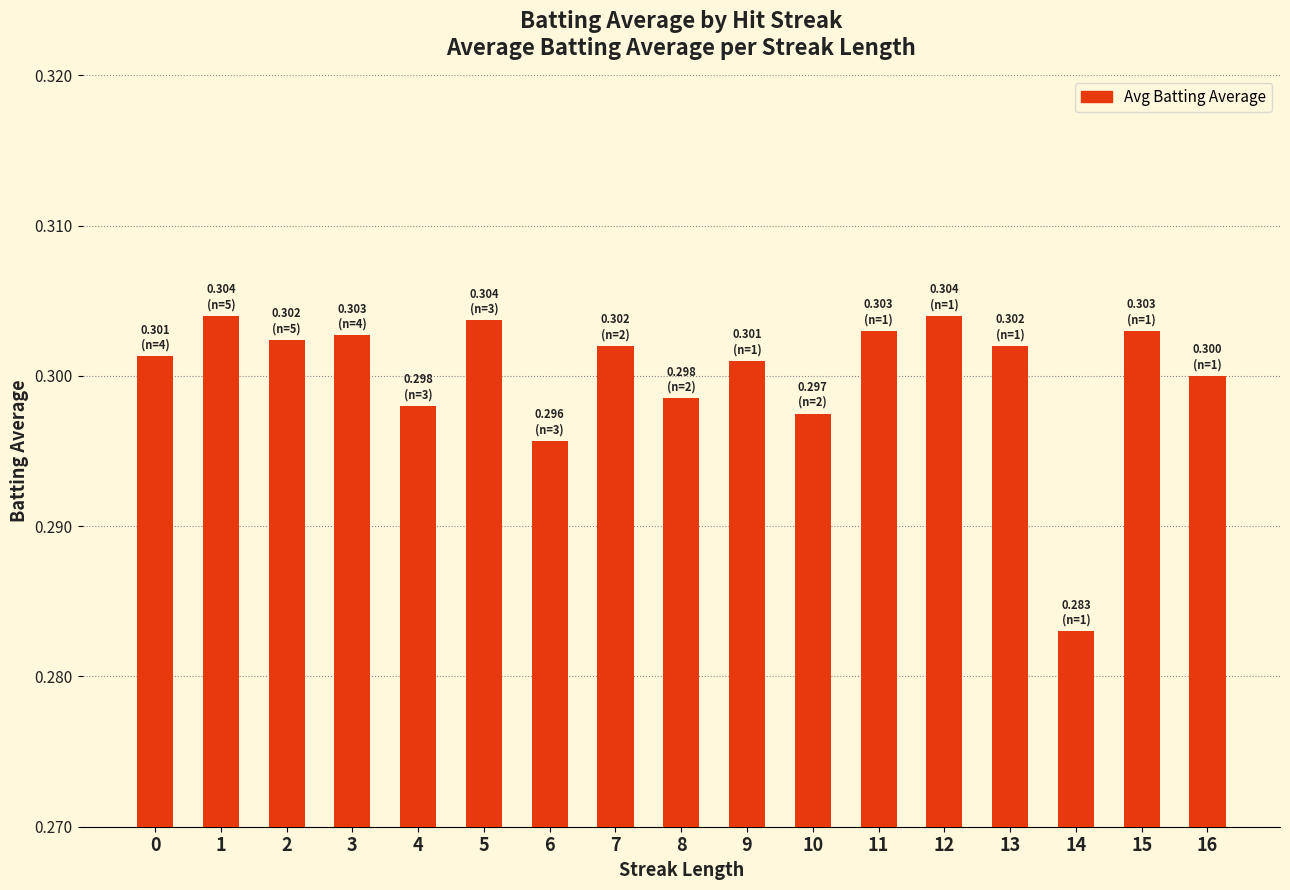

What is the sum of the values at 5 and 8?

0.6